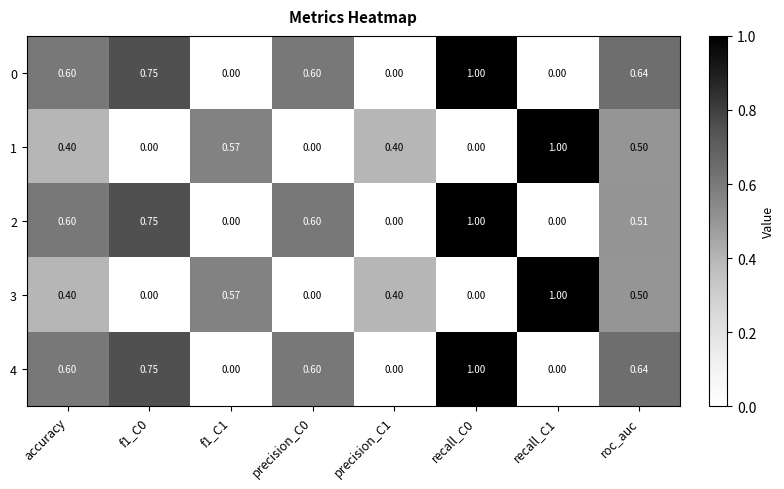

List the series in order of their peak value, highest first.

0, 1, 2, 3, 4